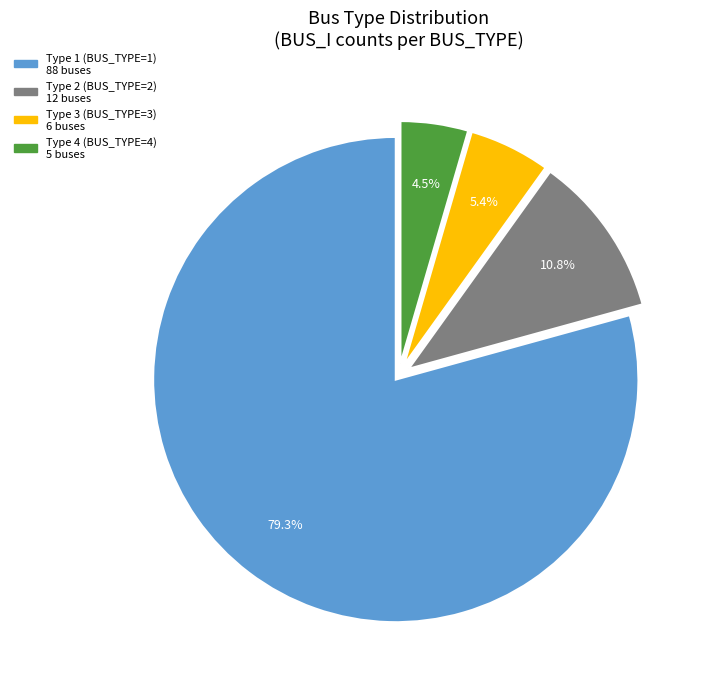

True or false: Type 2 accounts for 11% of the total.

True